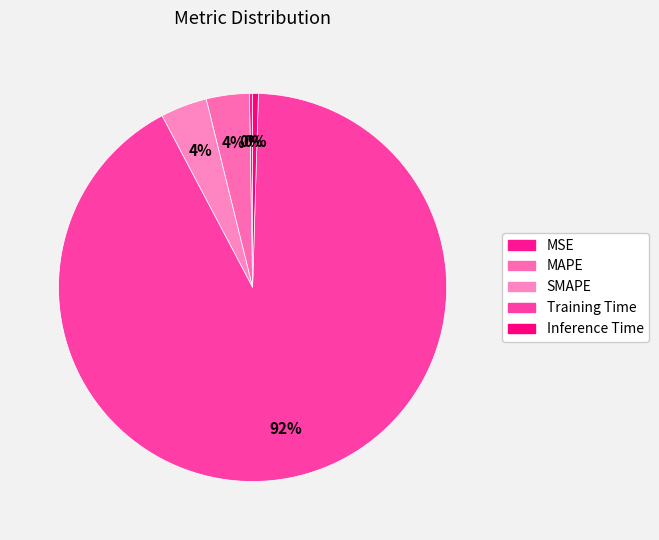

What percentage is the Training Time slice, to the nearest percent?

92%